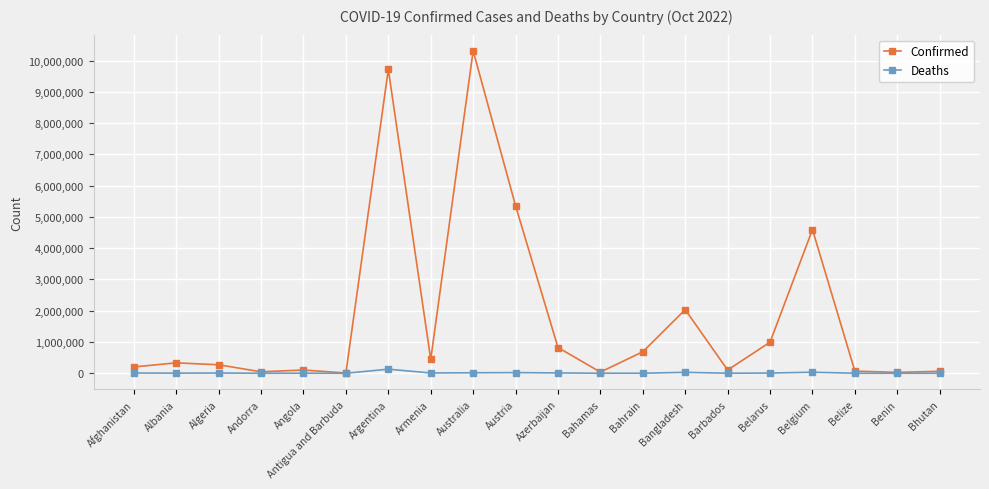

Where is Confirmed nearest to the value 5160359?

Austria